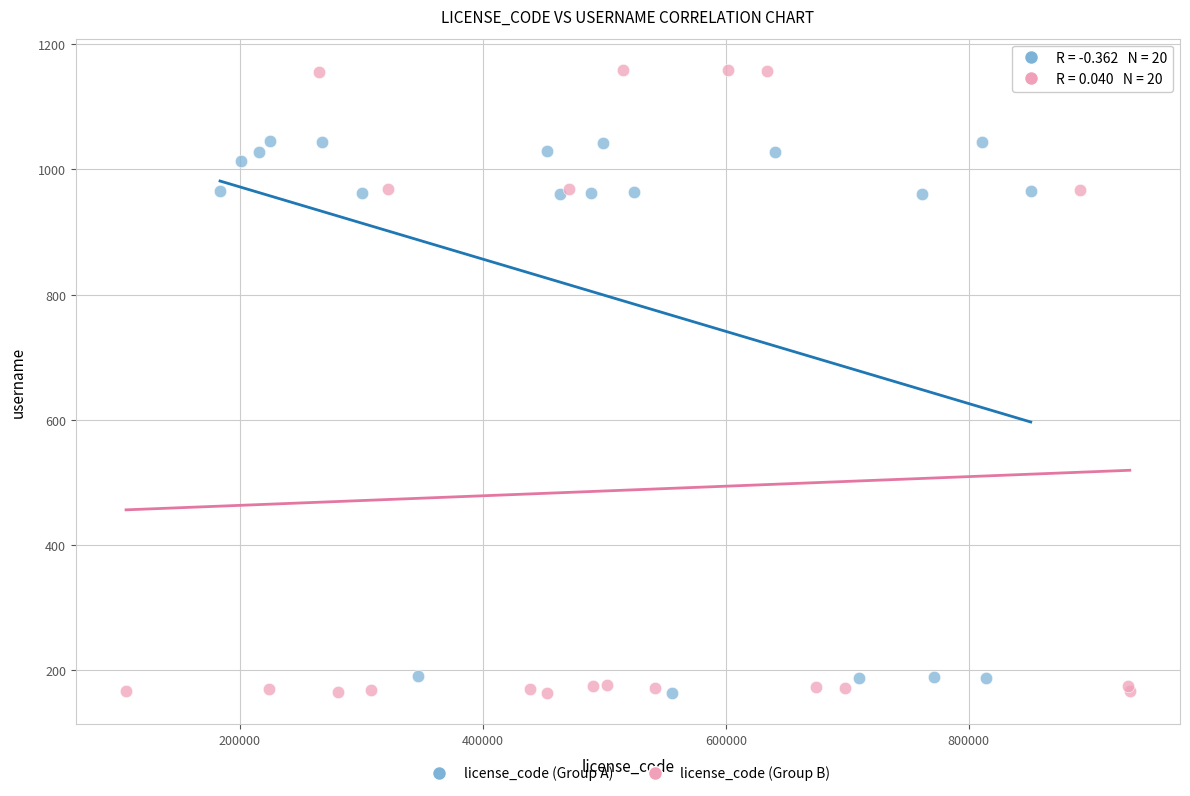

Which series reaches the maximum Y coordinate?

license_code (Group B)